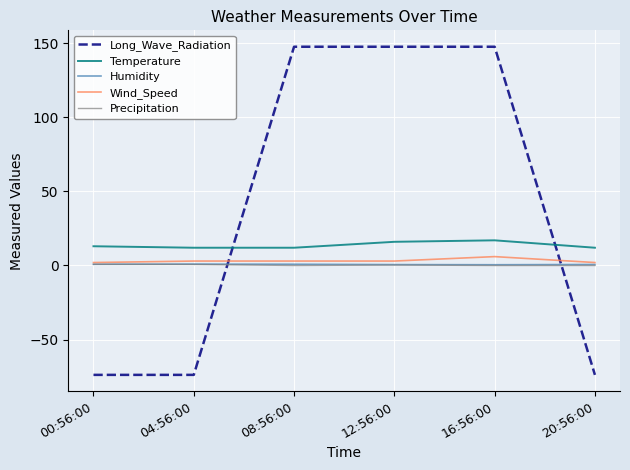

After their last crossing, which series has the higher values: Precipitation or Long_Wave_Radiation?

Precipitation